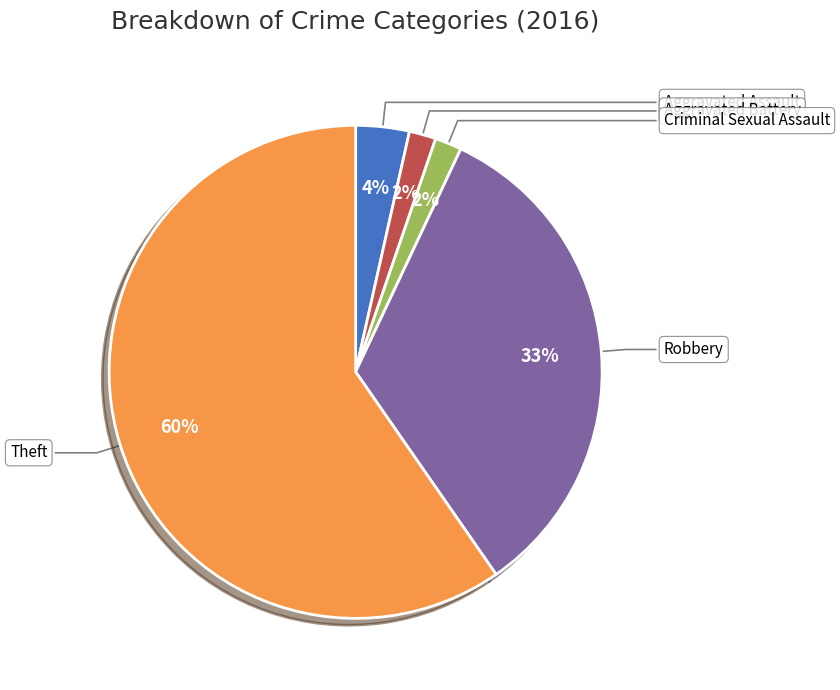

Which slice represents more than half of the pie?

Theft